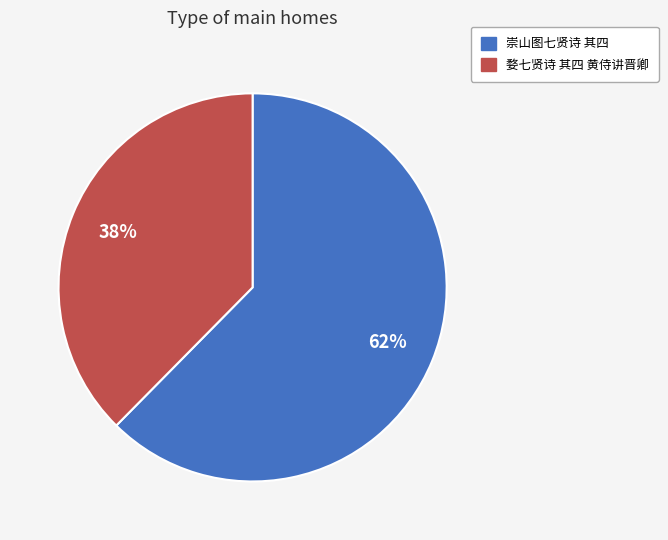

Rank the categories by value from lowest to highest.

婺七贤诗 其四 黄侍讲晋卿, 崇山图七贤诗 其四